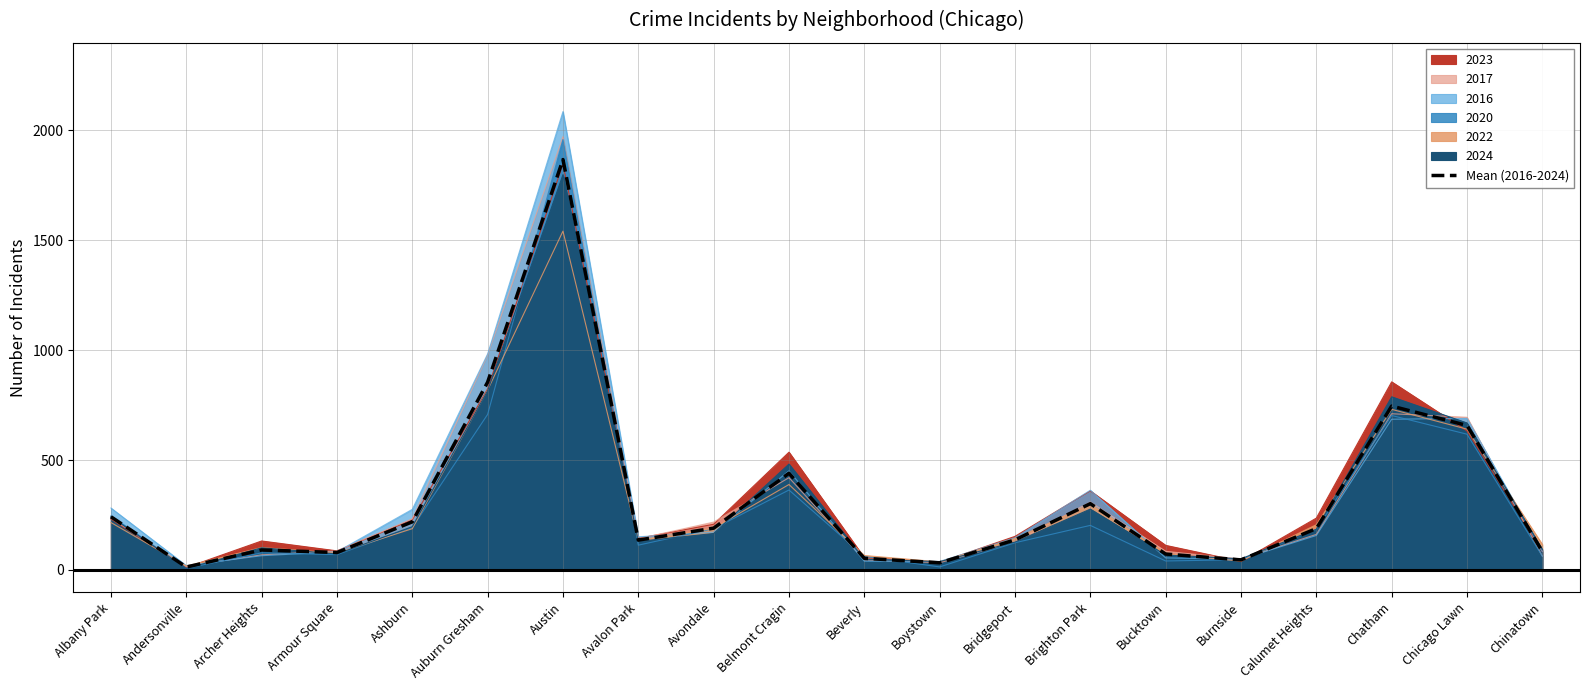

Which has a higher value, Bucktown or Avalon Park?

Avalon Park